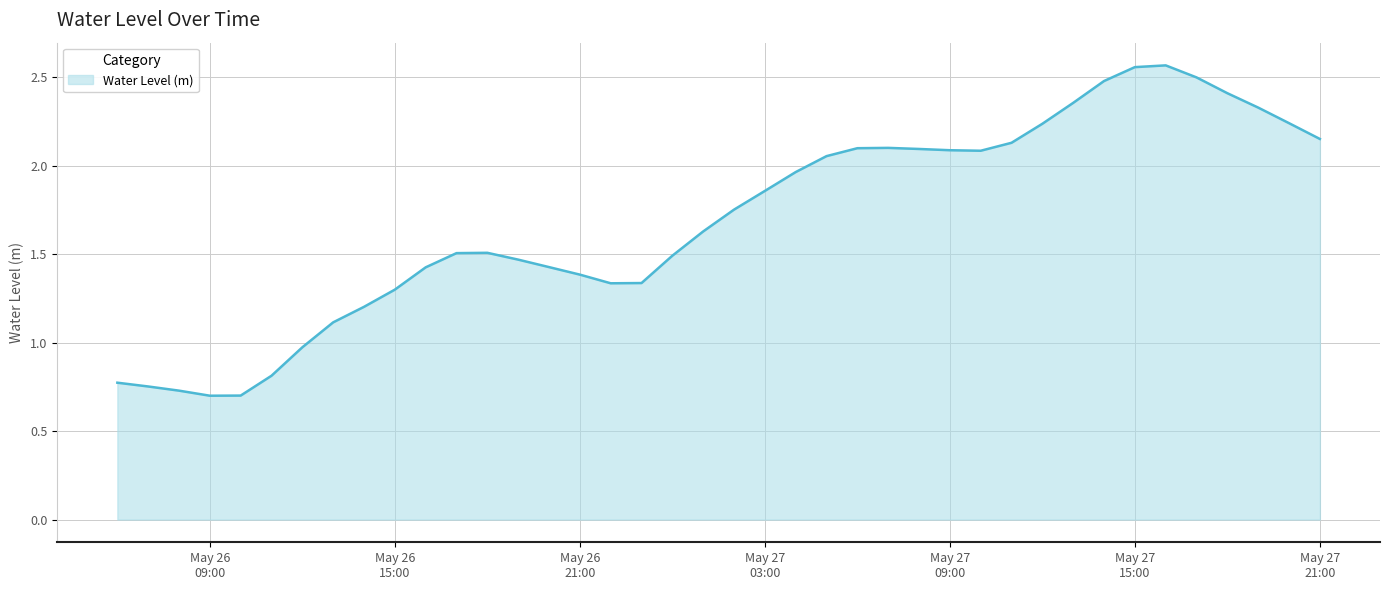

What is the sum of all values?

67.6